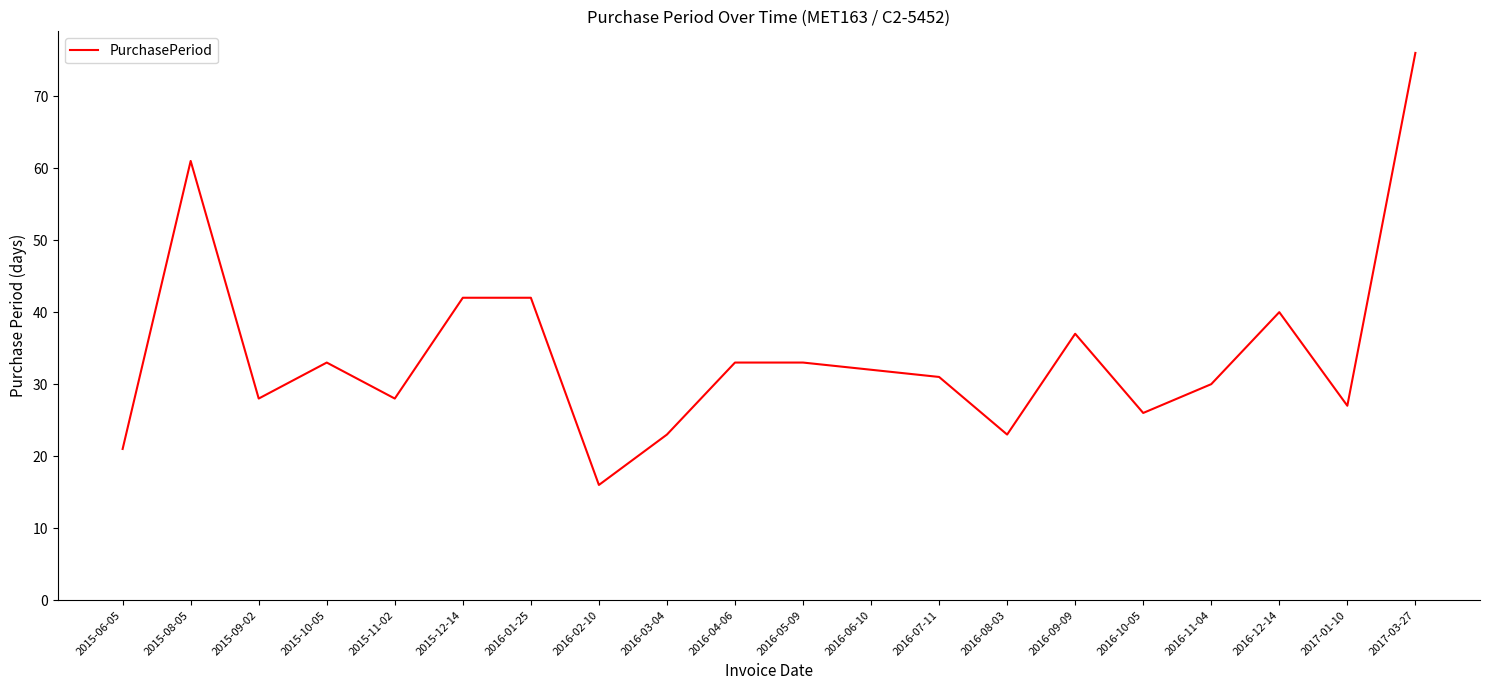

What is the change in value from 2016-04-06 to 2016-12-14?

+7